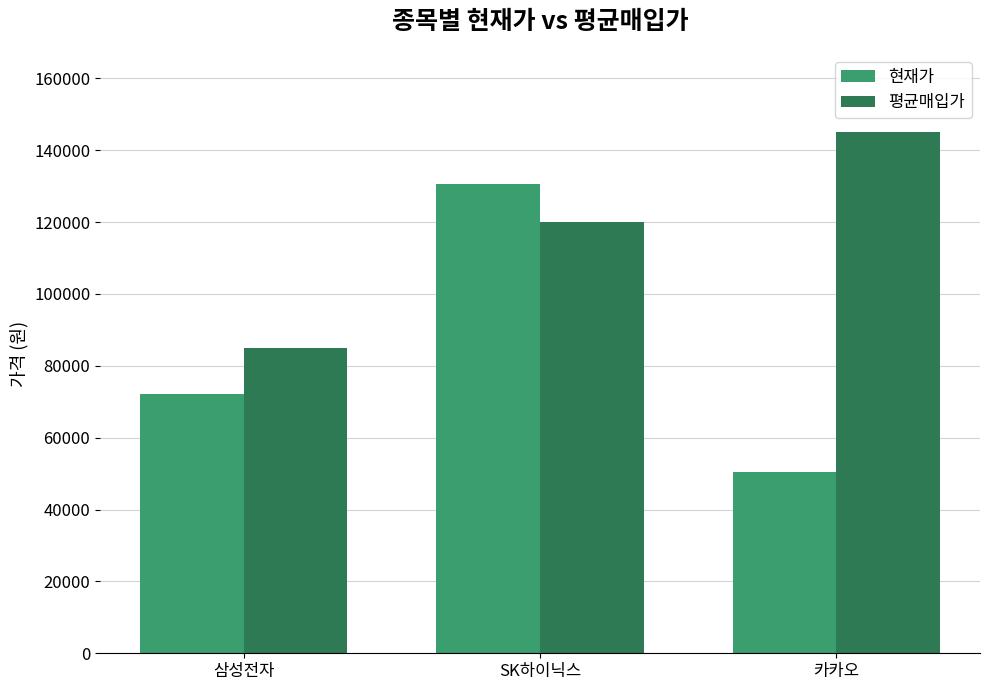

How many categories are shown in the chart?

3